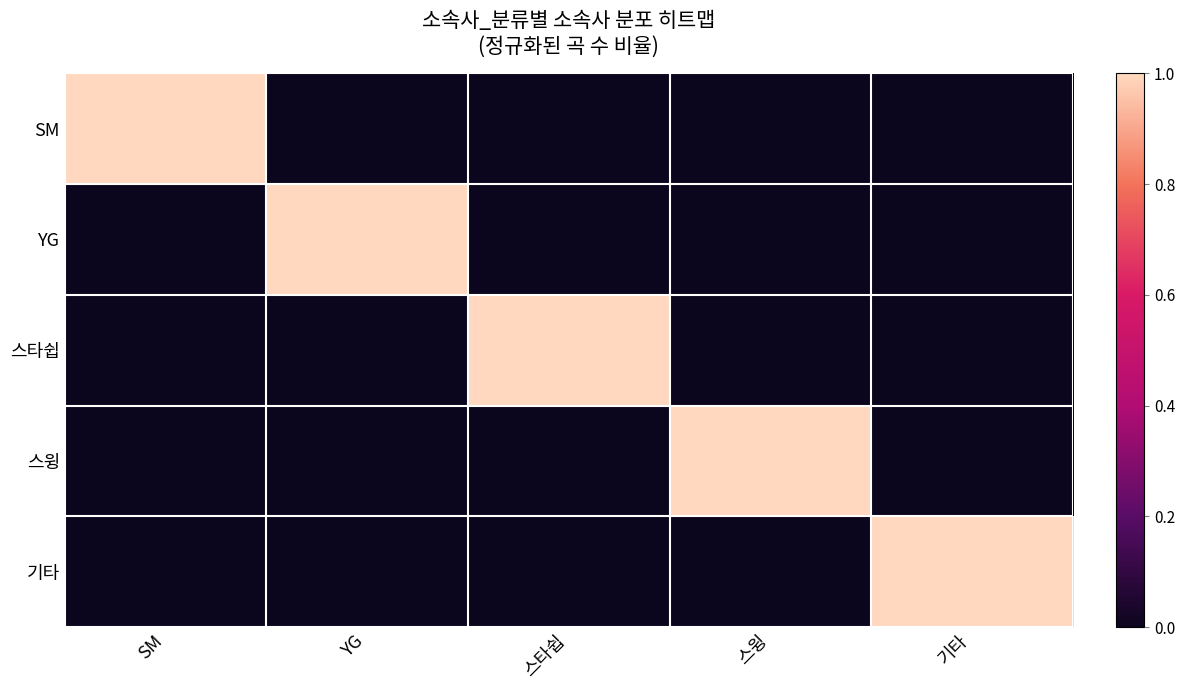

At which category is the sum across all series the highest?

SM